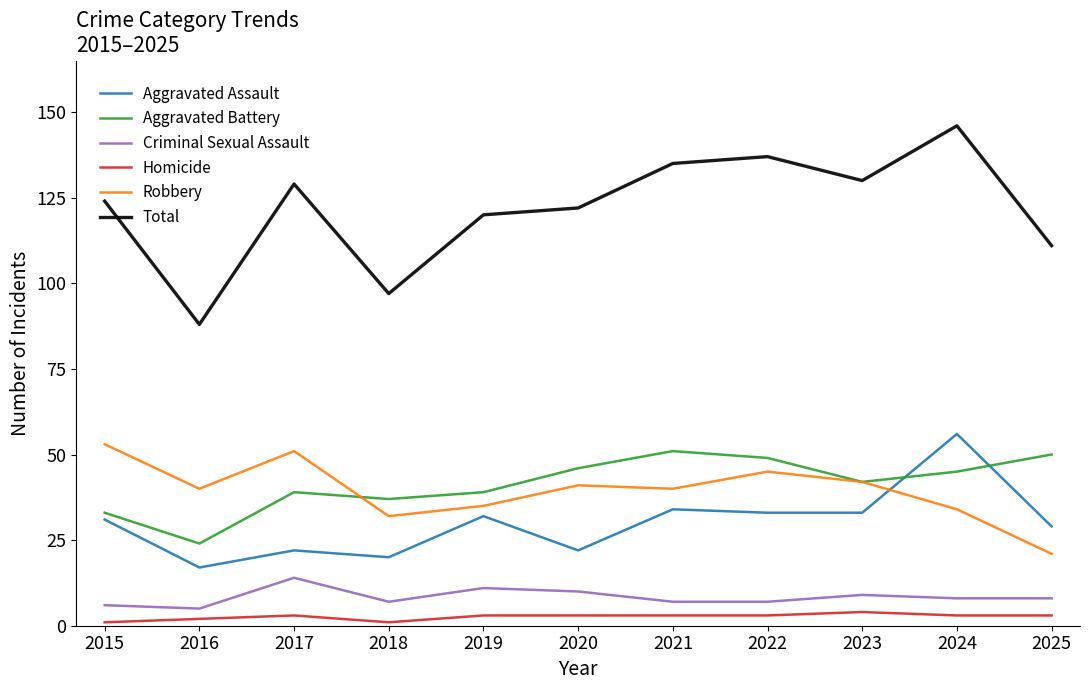

What is the average value of the Robbery series?

39